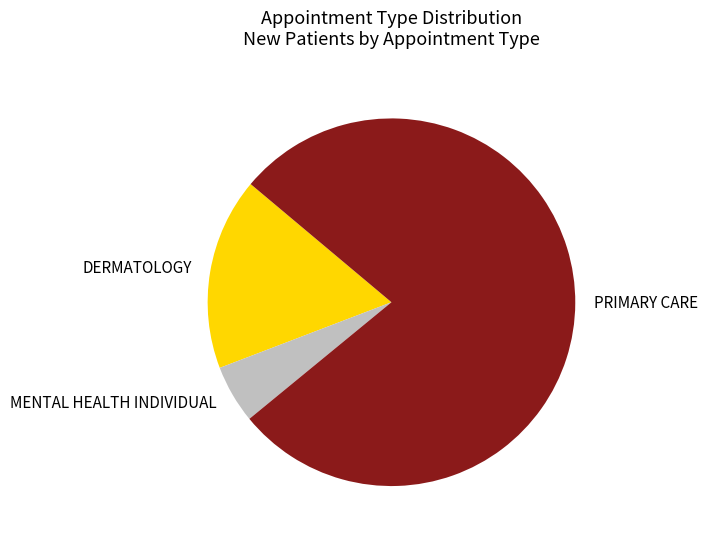

Rank the categories by value from lowest to highest.

MENTAL HEALTH INDIVIDUAL, DERMATOLOGY, PRIMARY CARE